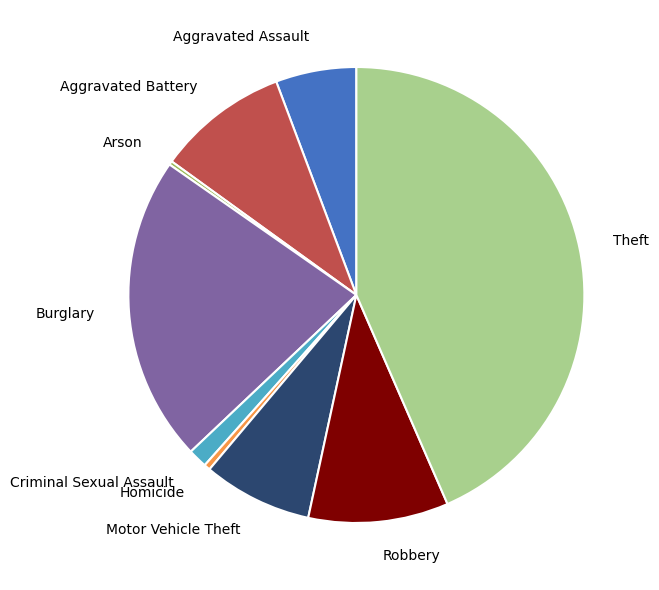

Is it true that Theft is 55% of the pie?

False